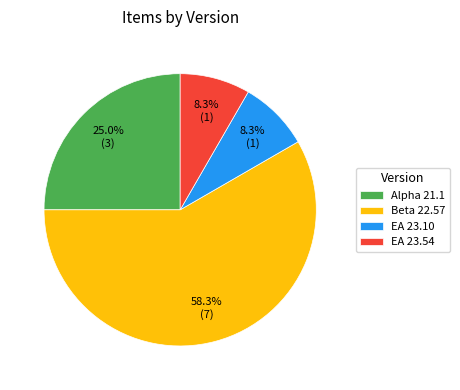

How many segments does this pie chart have?

4